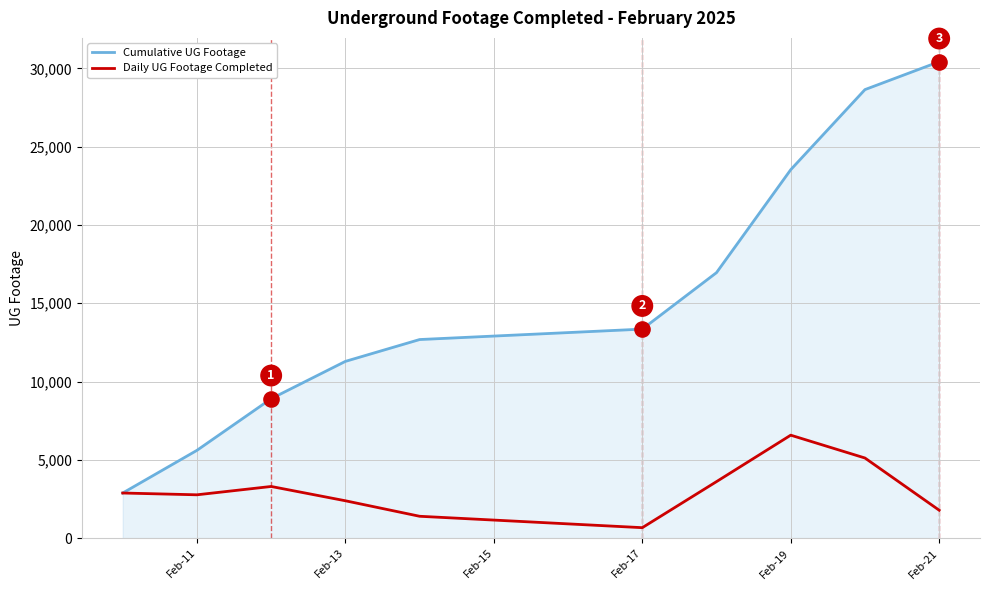

Which series has the largest range (max minus min)?

Cumulative UG Footage